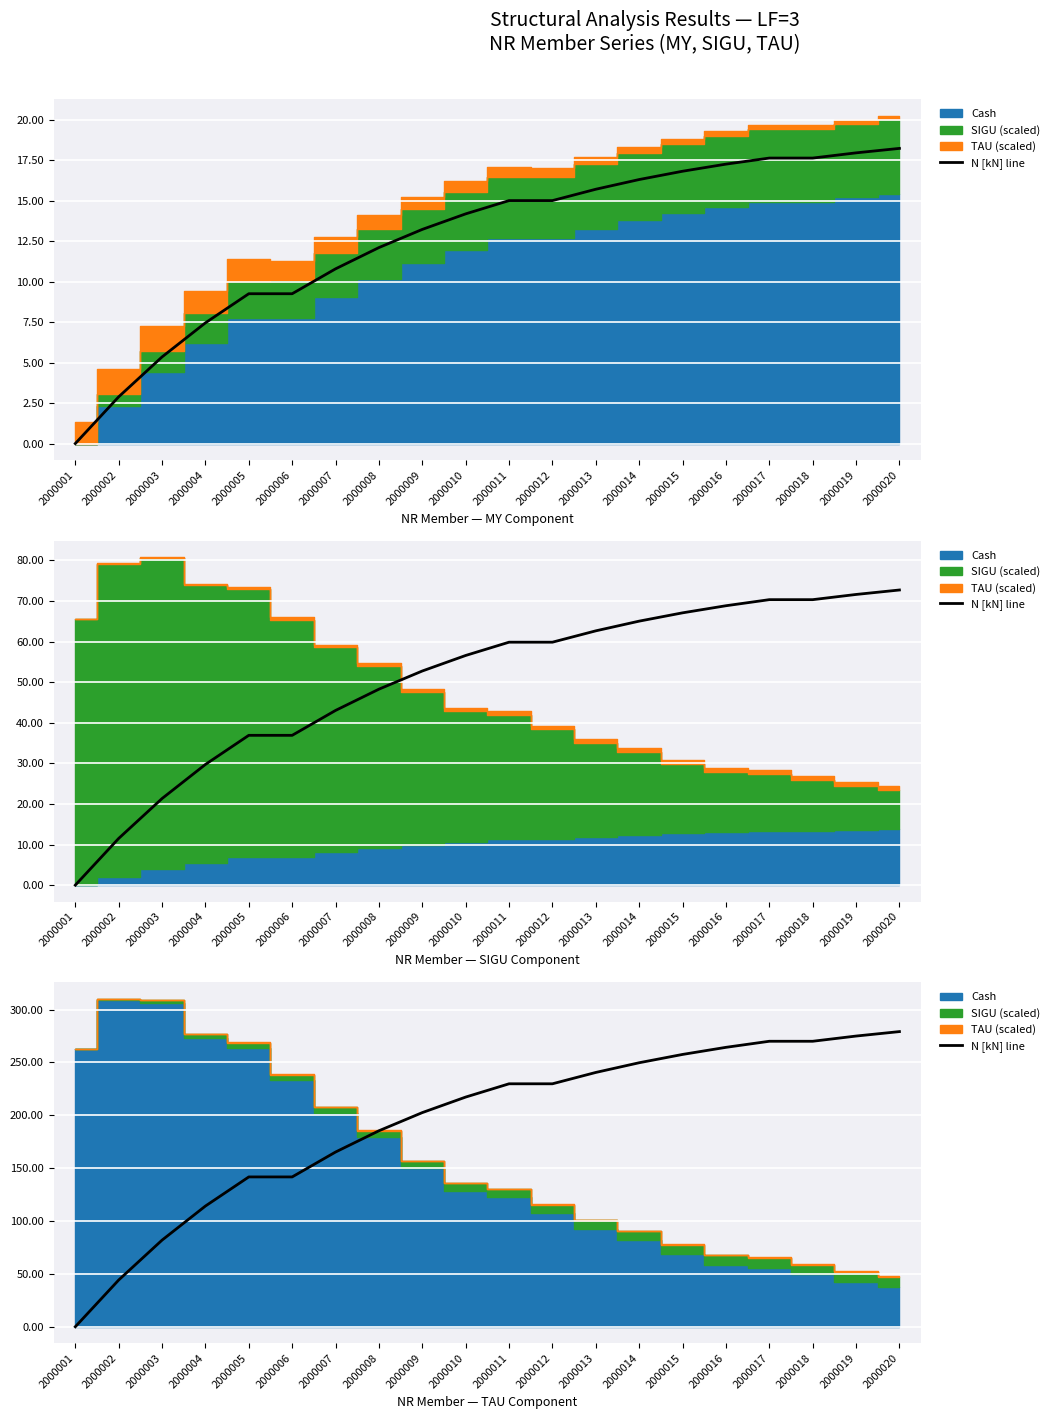

True or false: the data shows 168.6 at 2000004.

False